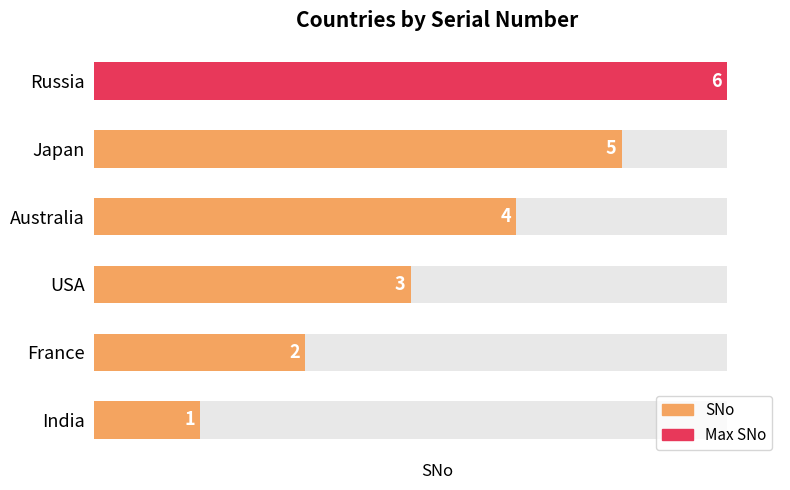

What is the approximate value at India?

1